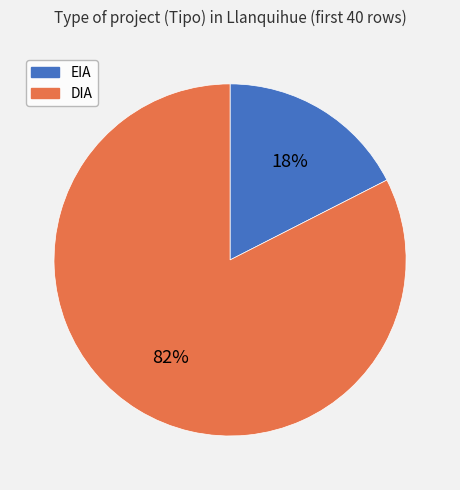

Is there any slice that represents more than half of the pie?

Yes